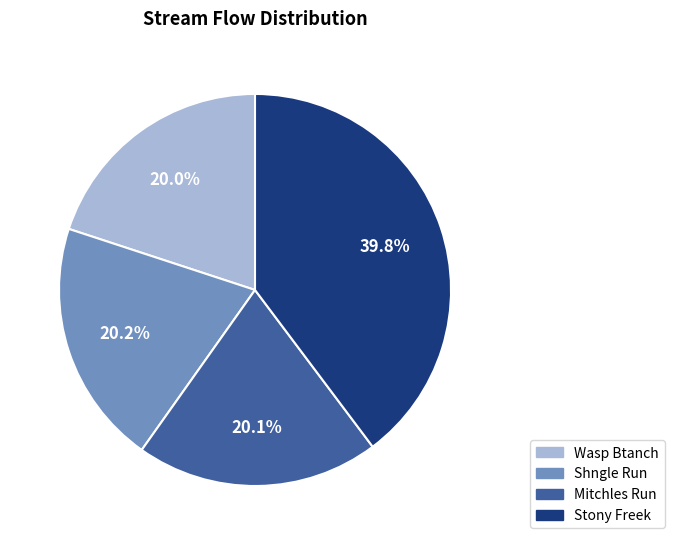

Combined, what portion of the pie is Mitchles Run and Stony Freek?

59.8%